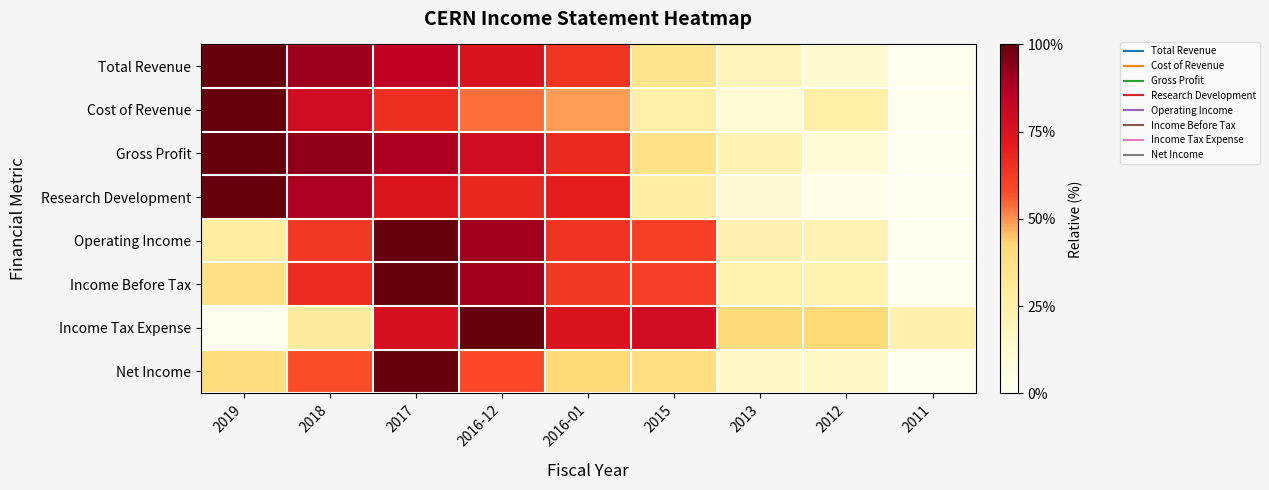

What is the total value across all series at 2016-01?

4.9